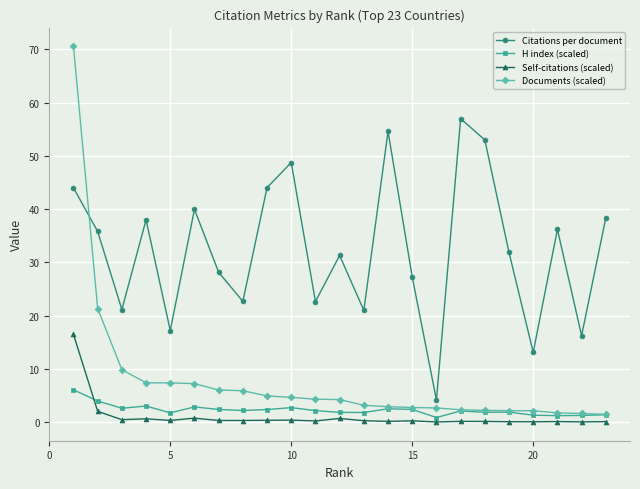

What is the sum of all Documents (scaled) values?

178.8